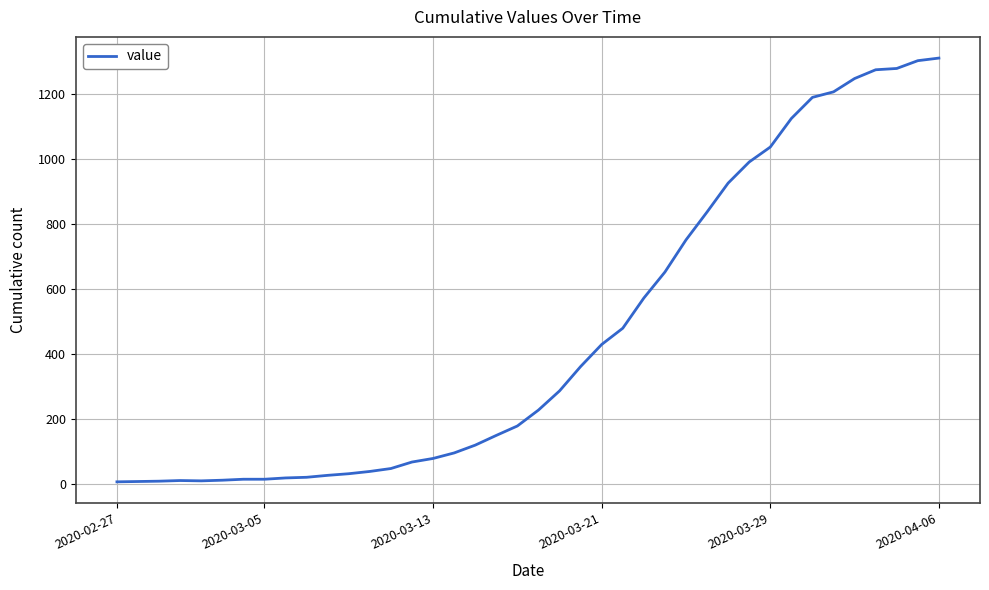

What is the difference between the maximum and minimum values?

1305